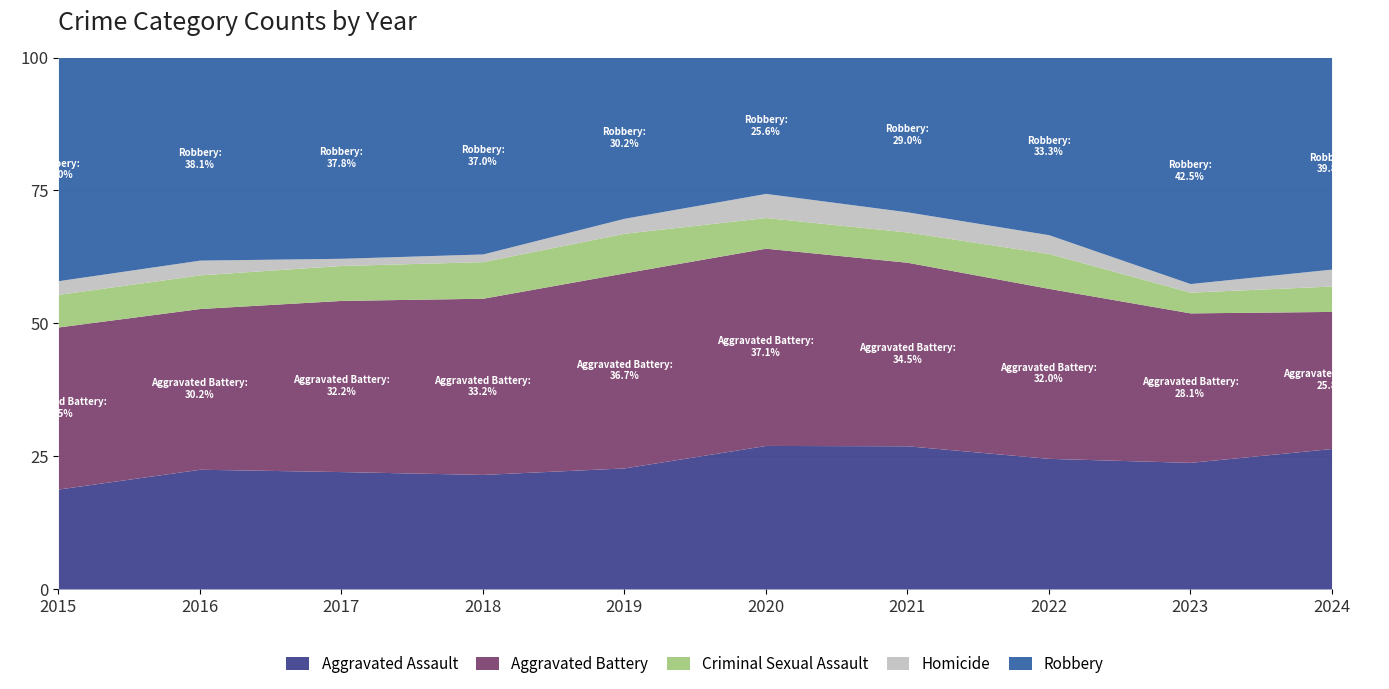

Which series changed the most between 2016 and 2020?

Robbery